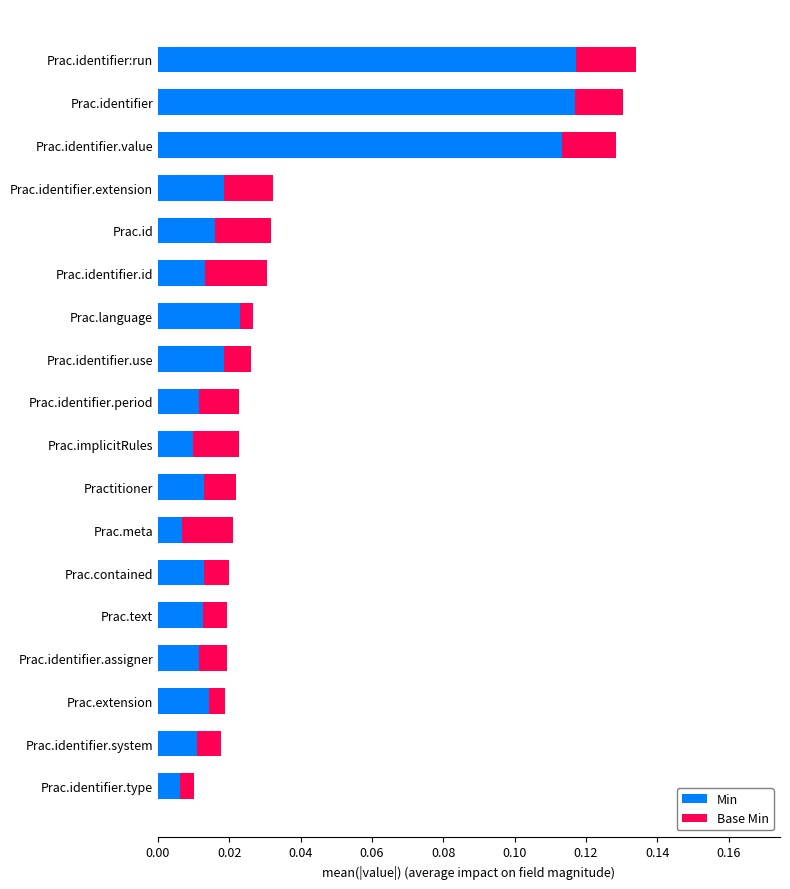

What are all the series names shown in the legend?

Min, Base Min